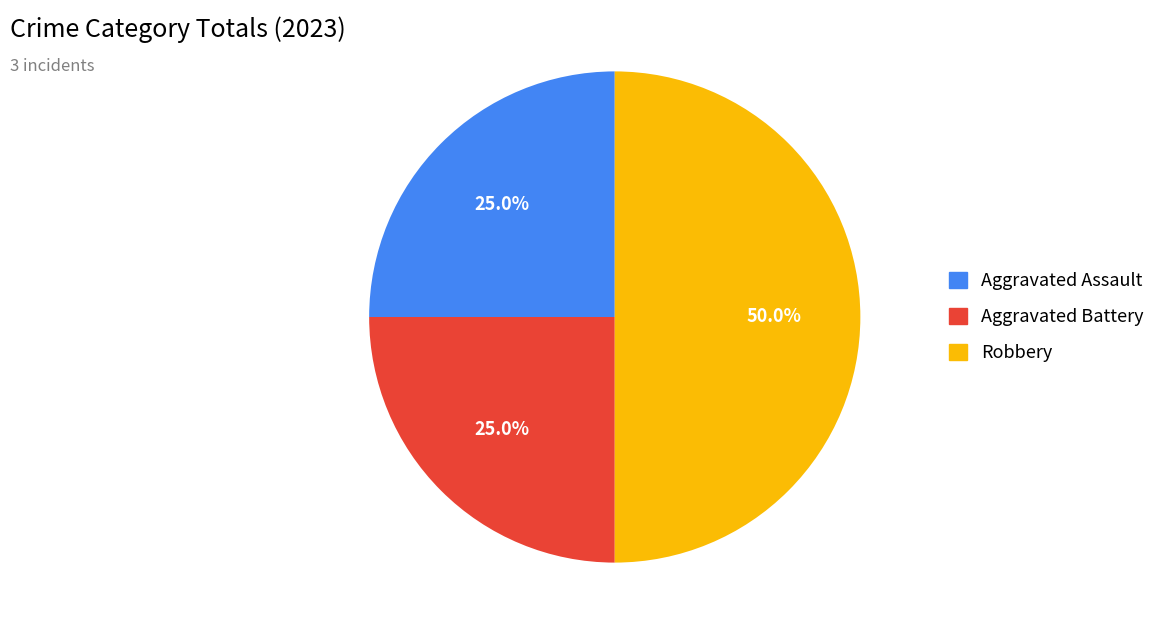

Is the sum of Robbery and Aggravated Assault greater than half?

Yes